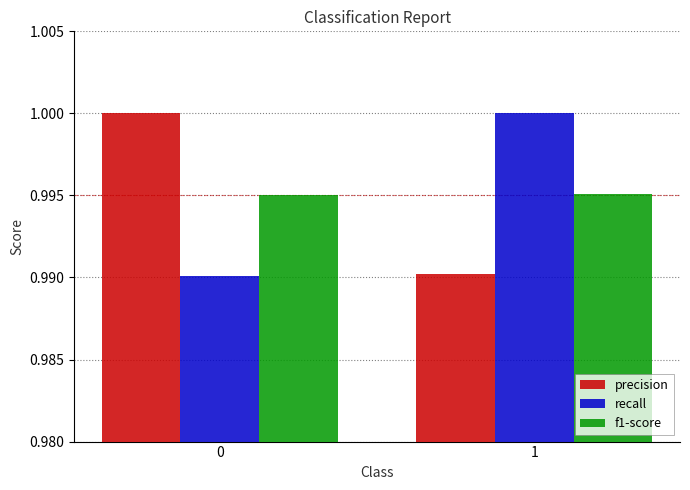

At 0, list the series in order from largest to smallest.

precision, f1-score, recall